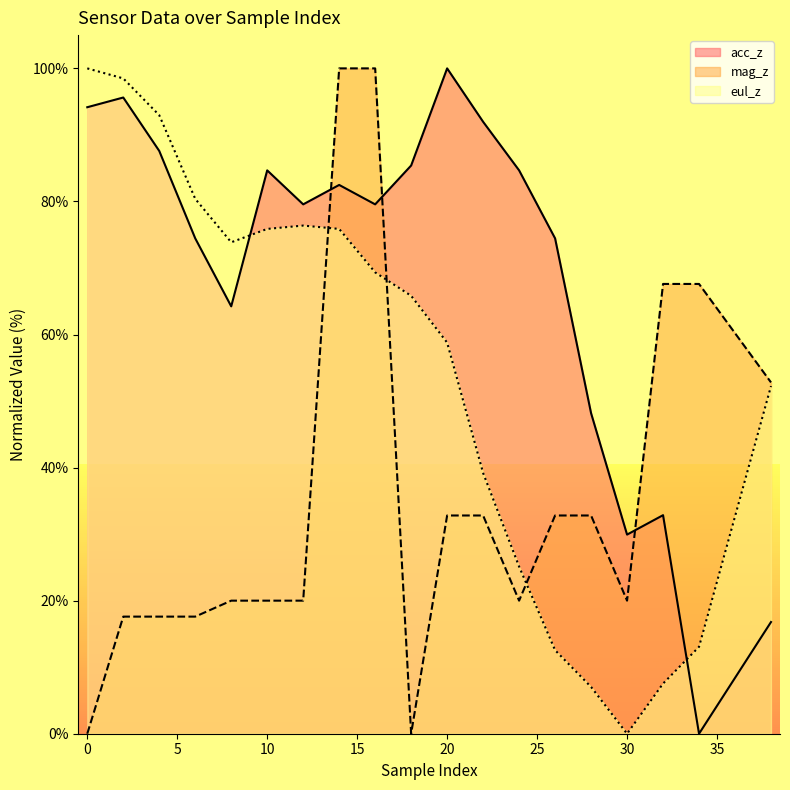

What is the difference between the maximum and minimum values in the eul_z series?

100.0